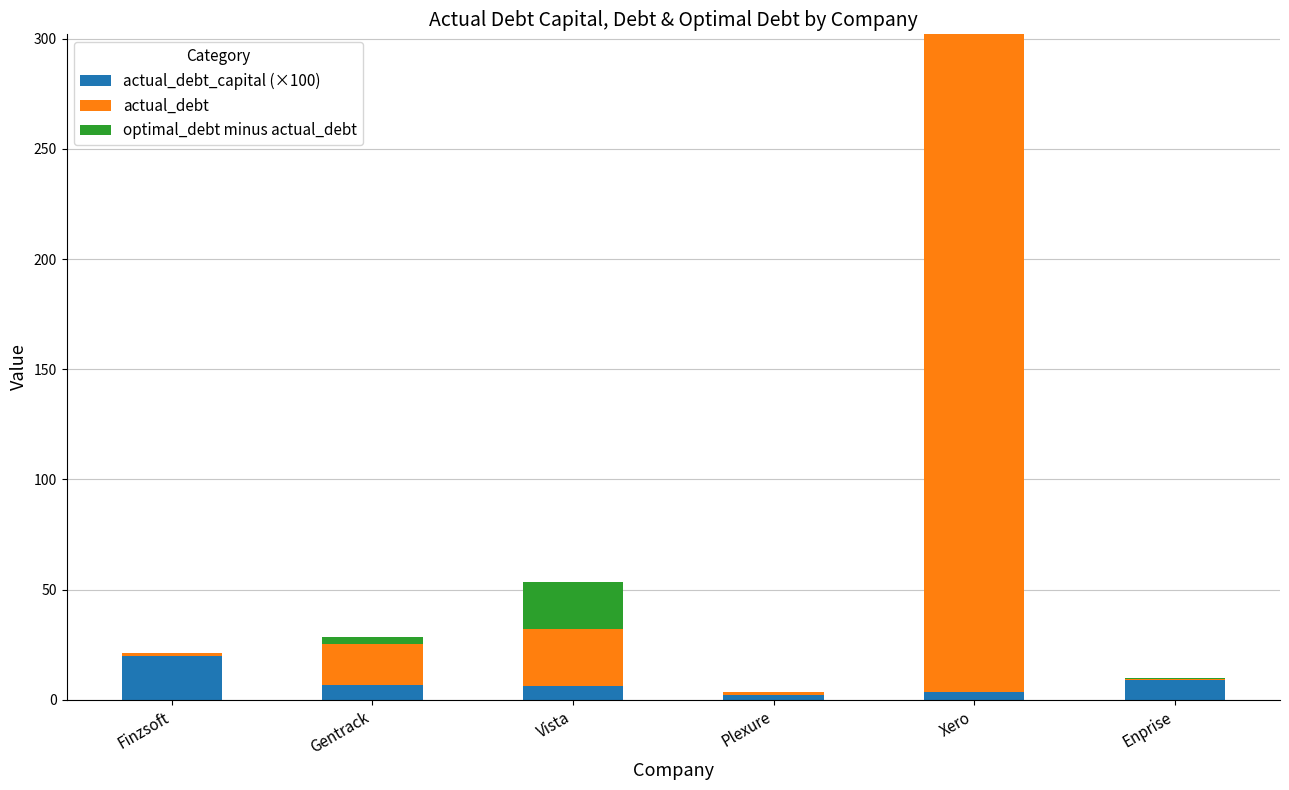

What are all the series names shown in the legend?

actual_debt_capital (×100), actual_debt, optimal_debt minus actual_debt